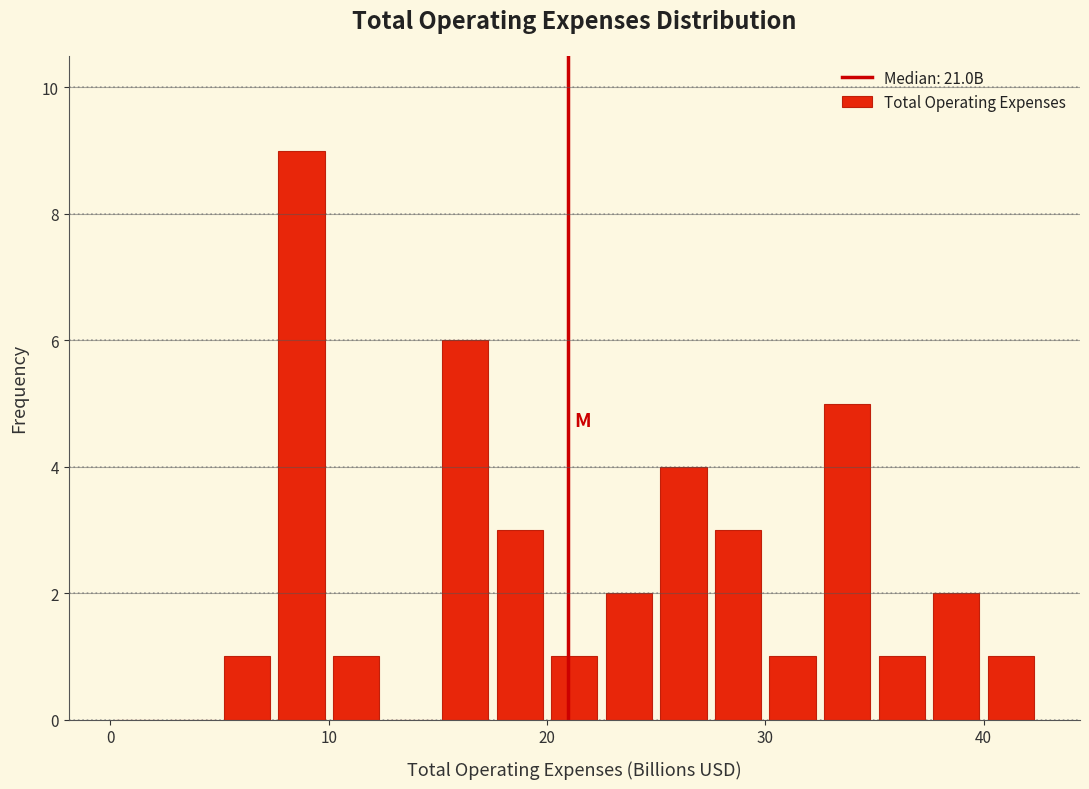

Read against the x-axis, roughly where is the centre of the tallest bar?

9